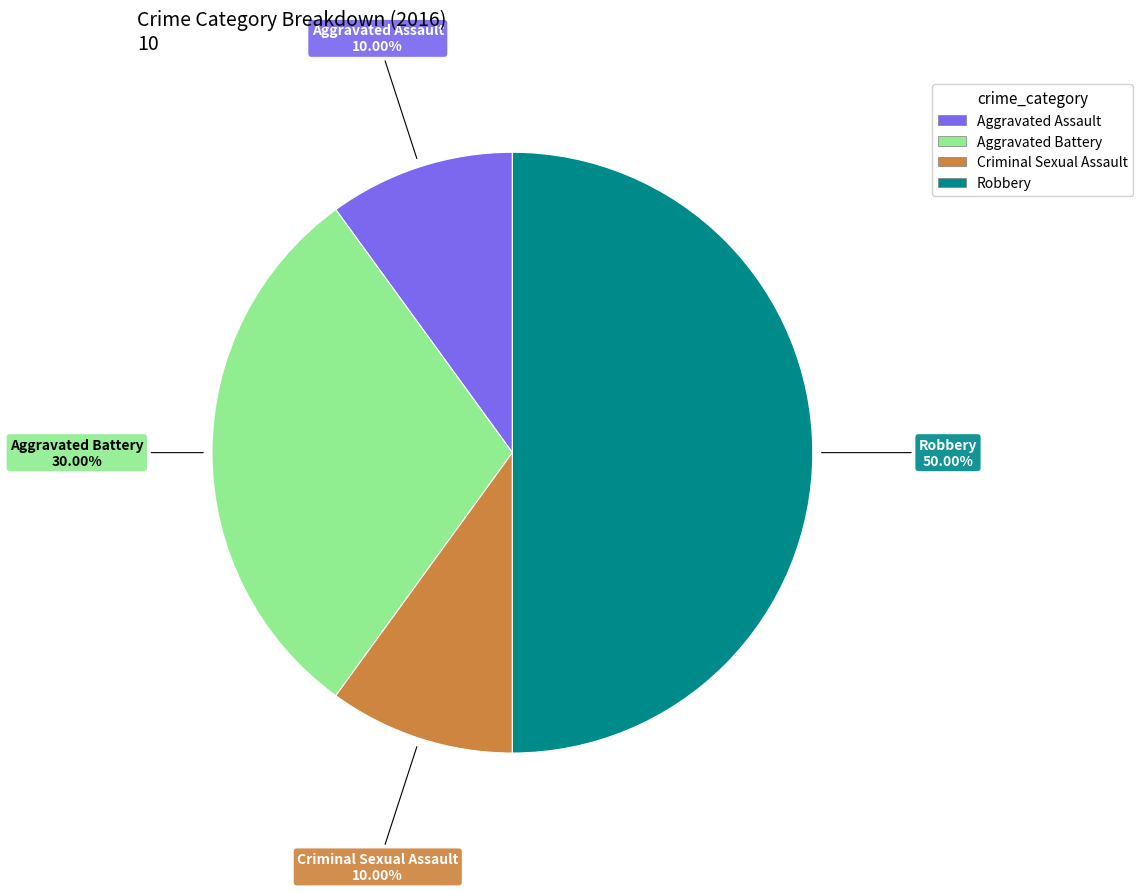

True or false: Aggravated Assault accounts for 1% of the total.

False